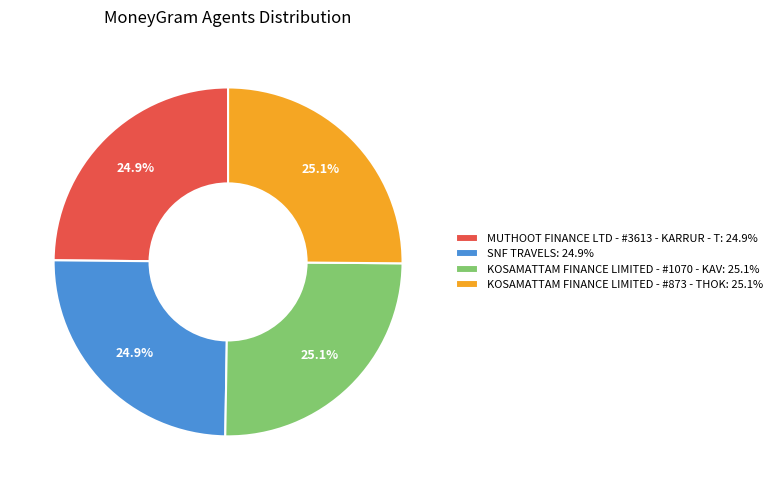

How much of the chart is everything except MUTHOOT FINANCE LTD - #3613 - KARRUR - T?

75.1%